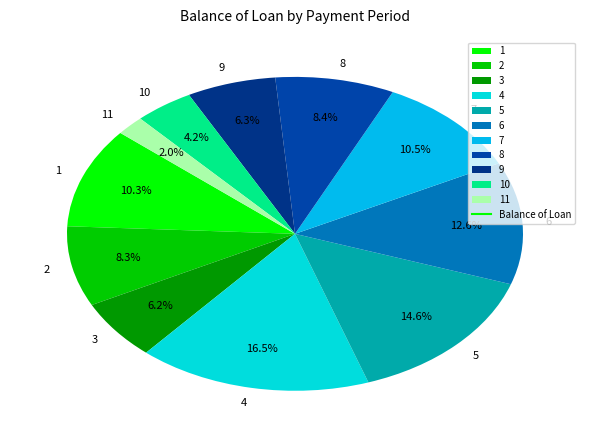

Between 8 and 1, which is larger?

1